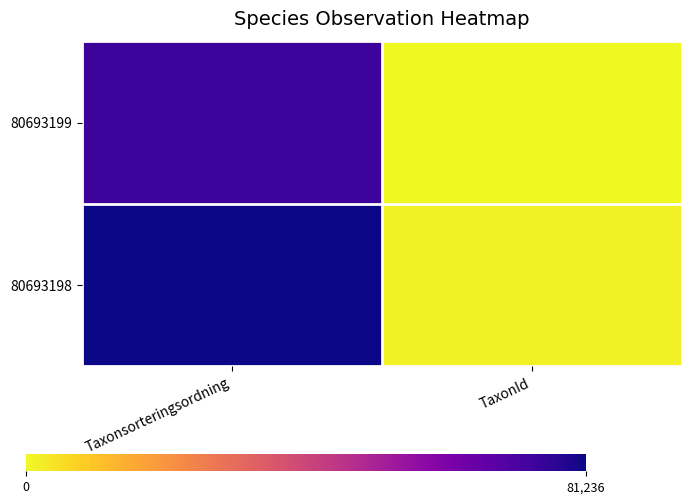

Rank the series at Taxonsorteringsordning from highest to lowest value.

80693198, 80693199